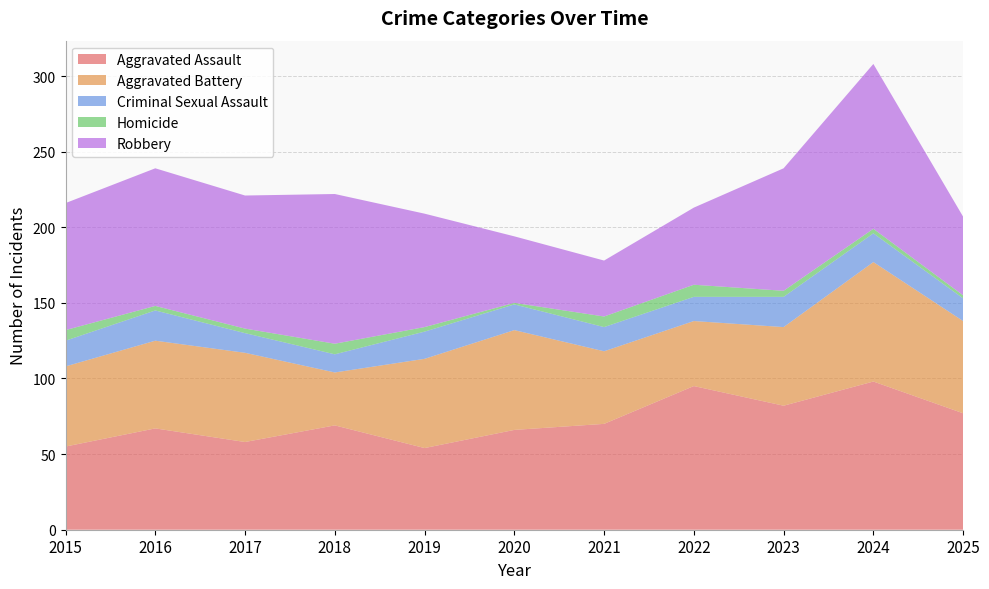

Reading left to right, extract all data points from this chart.

Aggravated Assault: 55	67	58	69	54	66	70	95	82	98	77
Aggravated Battery: 53	58	59	35	59	66	48	43	52	79	61
Criminal Sexual Assault: 17	20	13	12	18	17	16	16	20	19	15
Homicide: 7	3	3	7	3	1	7	8	4	3	2
Robbery: 84	91	88	99	75	44	37	51	81	109	52